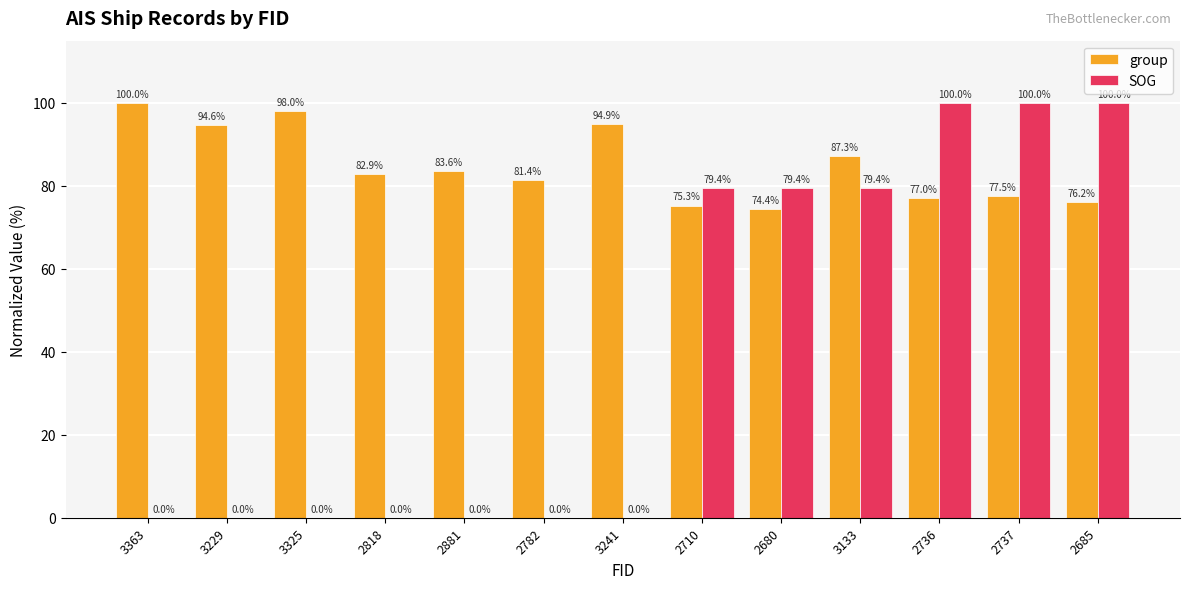

What is the sum of the group values at 2881 and 3363?

183.6